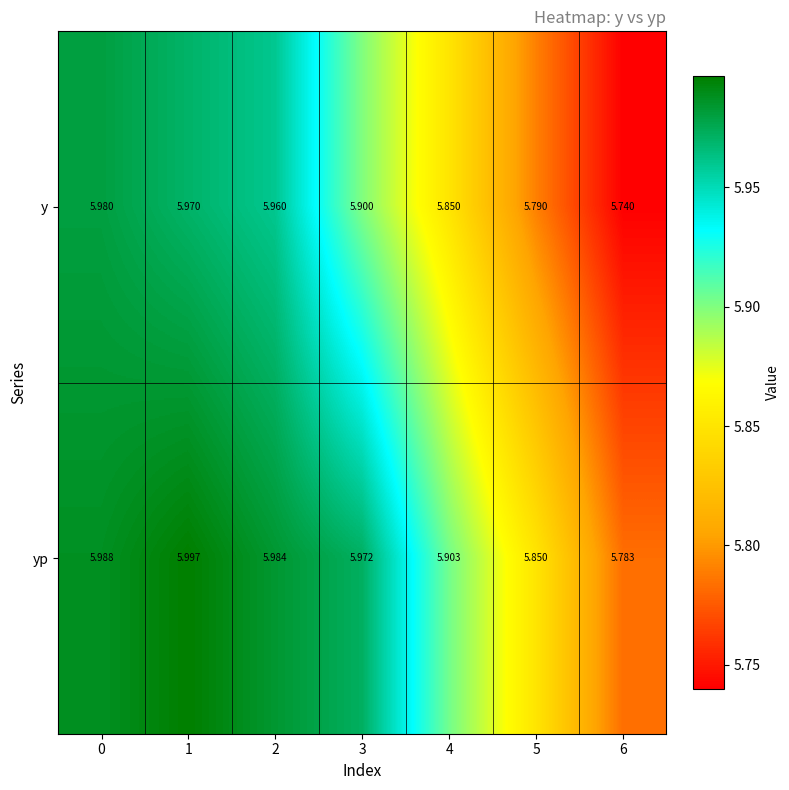

Which series has the largest total across all categories?

yp